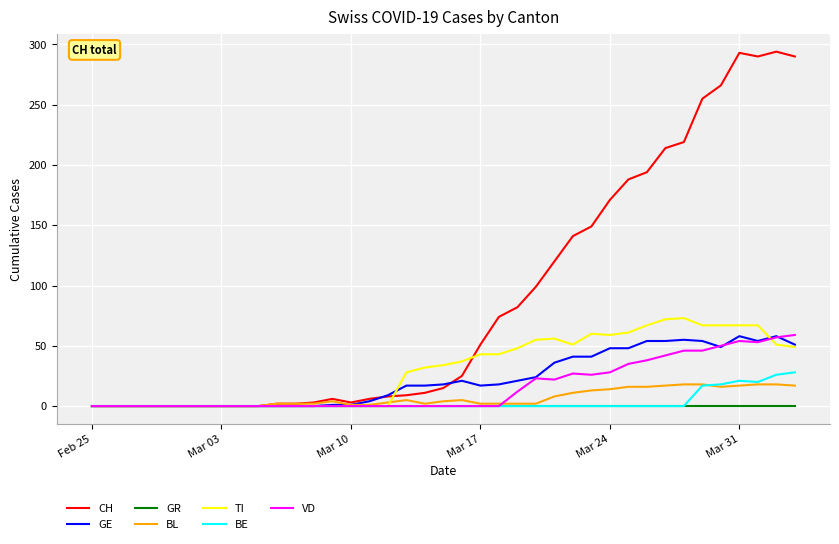

Which series has the largest total across all categories?

CH